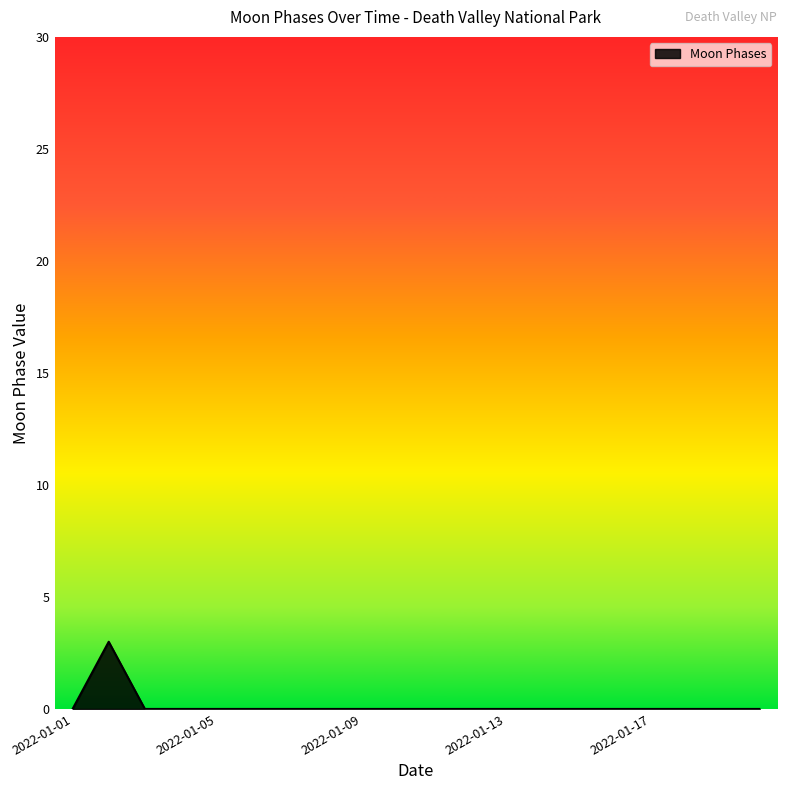

What is the difference between the maximum and minimum values?

3